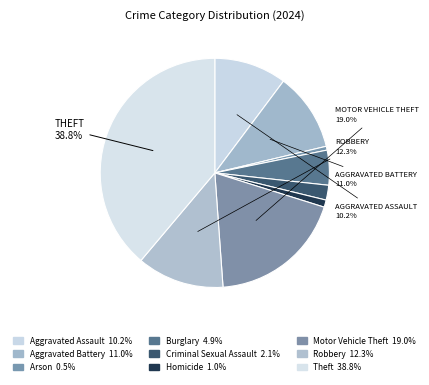

What portion of the pie excludes Robbery?

87.7%